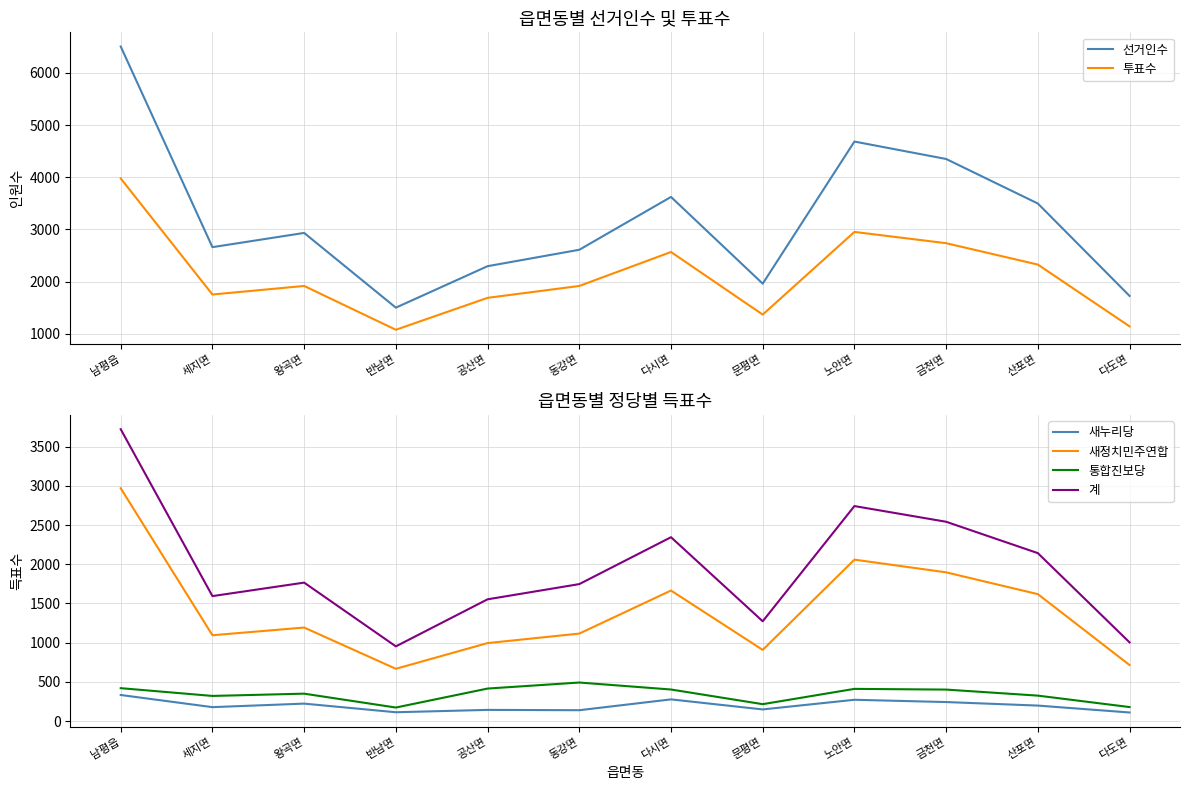

True or false: 선거인수 and 투표수 intersect in this chart.

False